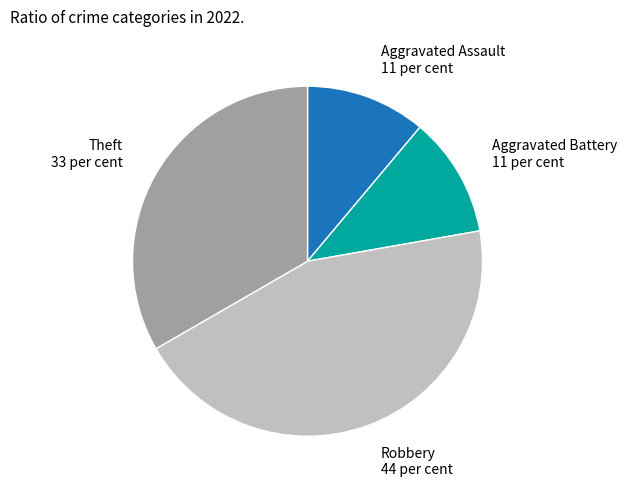

What is the largest slice in the pie chart?

Robbery